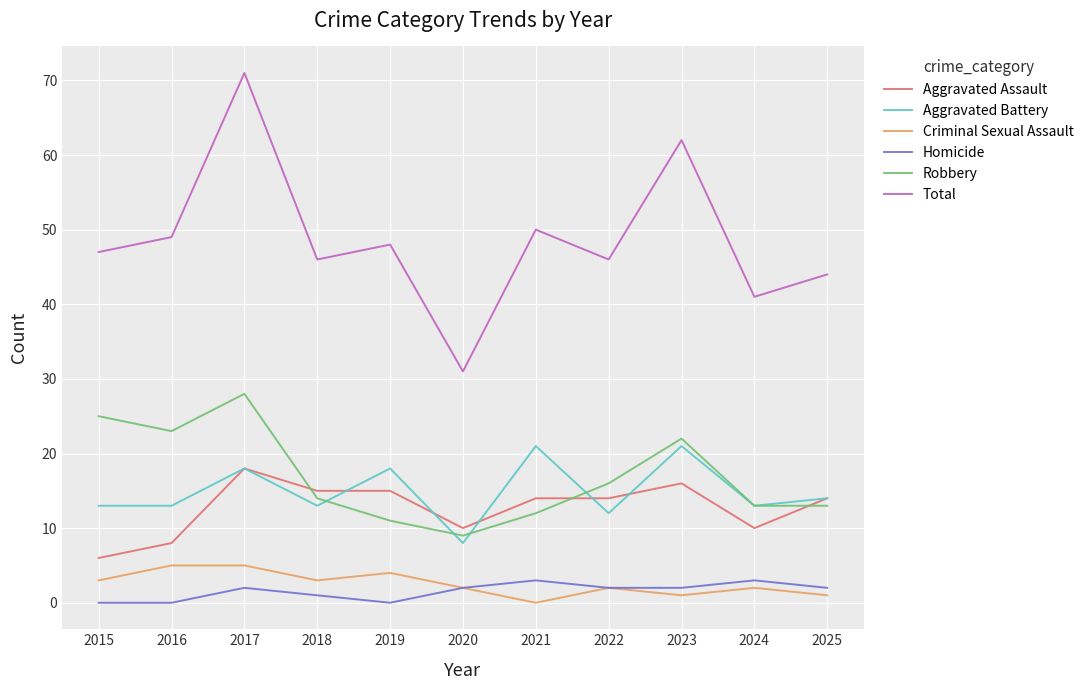

True or false: Total has a value of 47 at 2015.

True